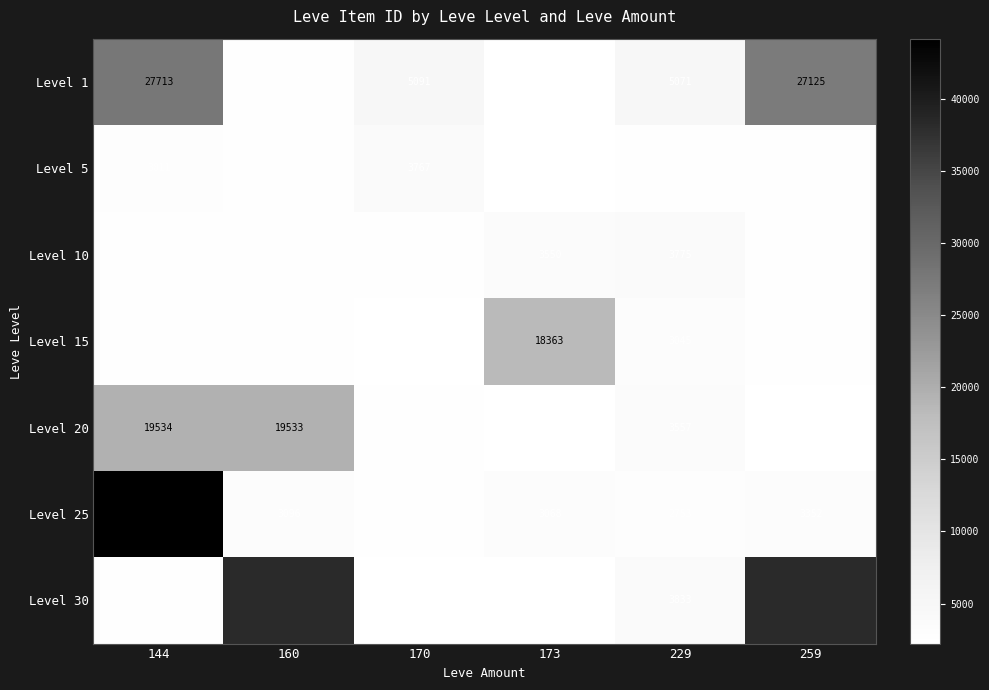

Between 173 and 170, which is larger?

170